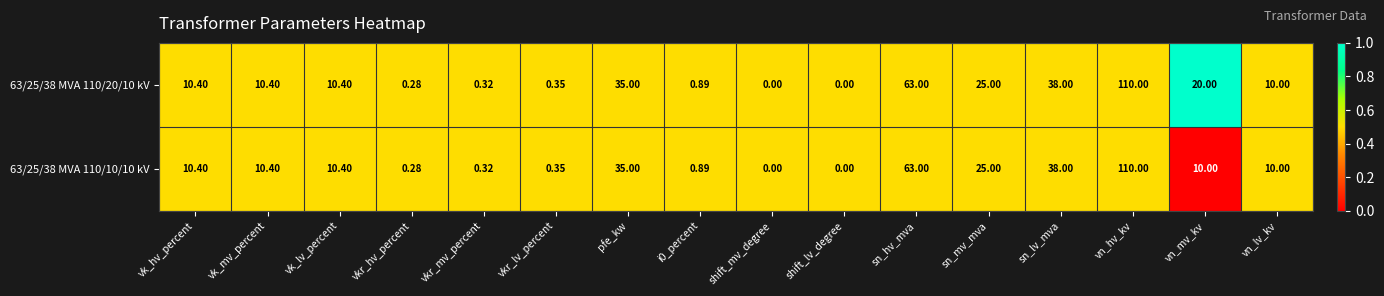

Is the value of 63/25/38 MVA 110/20/10 kV at vn_lv_kv greater than the value of 63/25/38 MVA 110/10/10 kV at vkr_hv_percent?

Yes